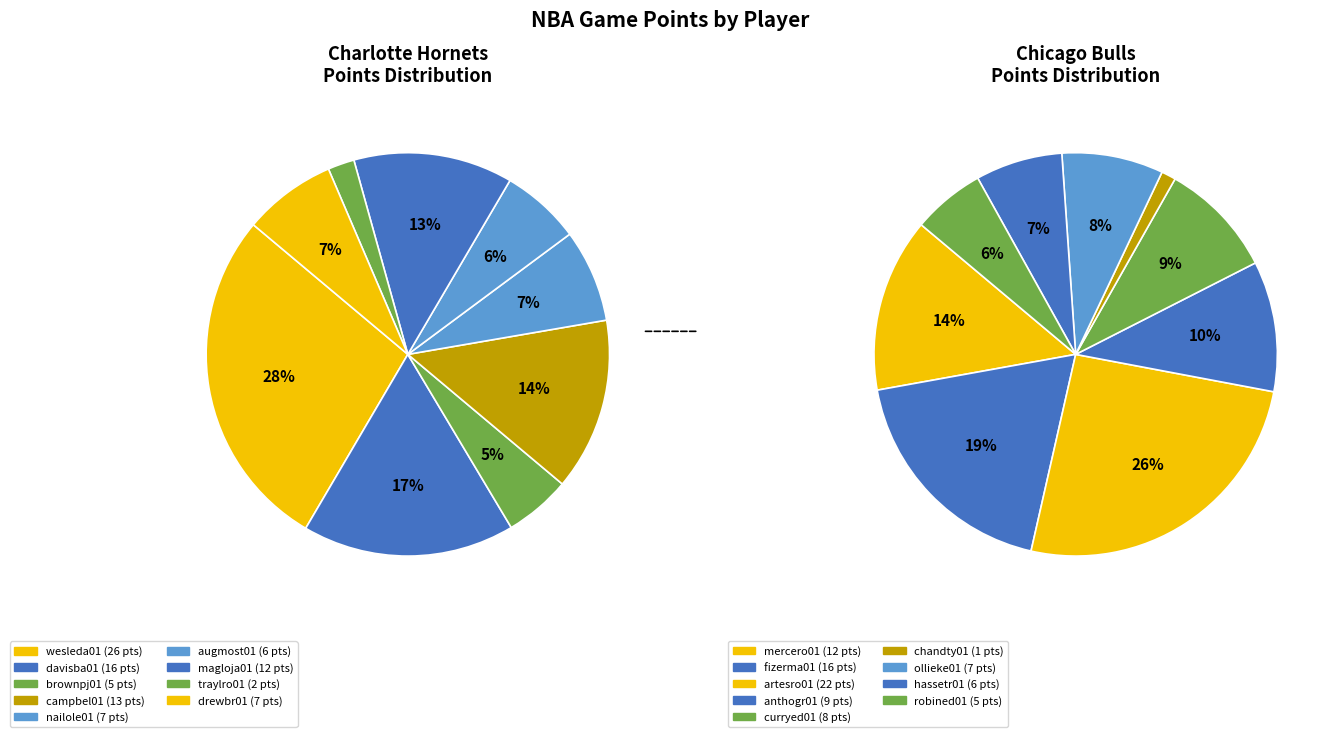

Does 9 represent more than half of the total?

No